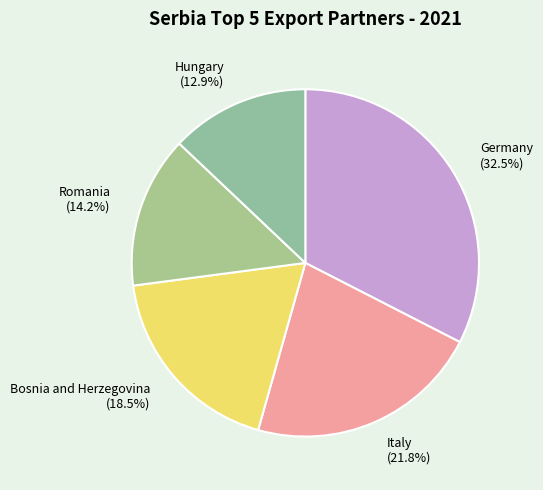

Is it true that Romania is 24% of the pie?

False